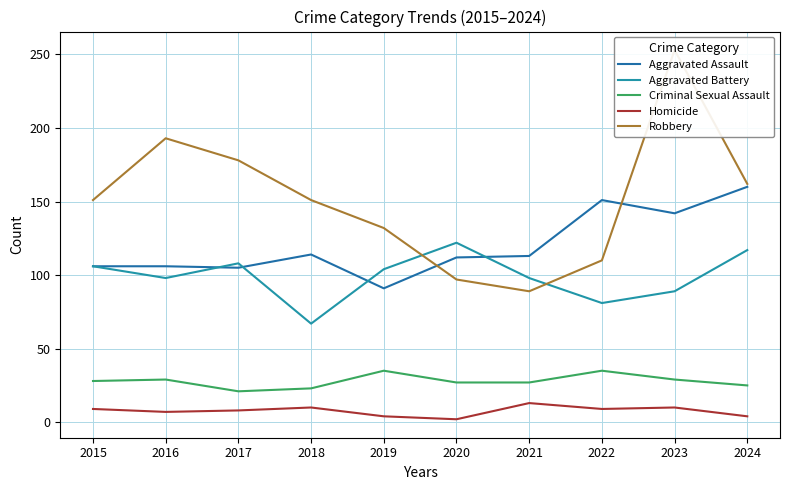

What is the value of the Criminal Sexual Assault point at the 10th from the left?

25